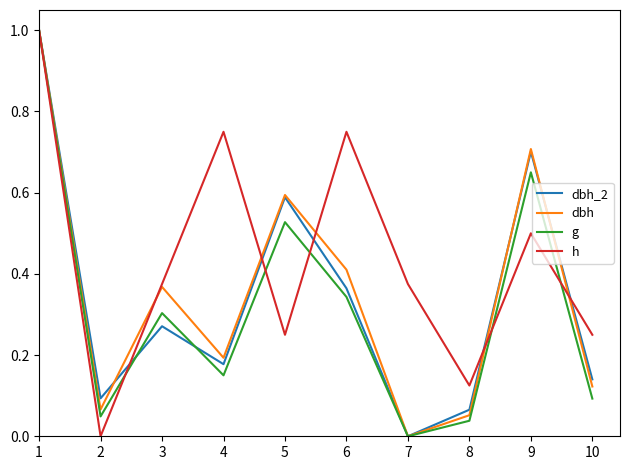

Is the value of h at 6 greater than the value of dbh_2 at 8?

Yes